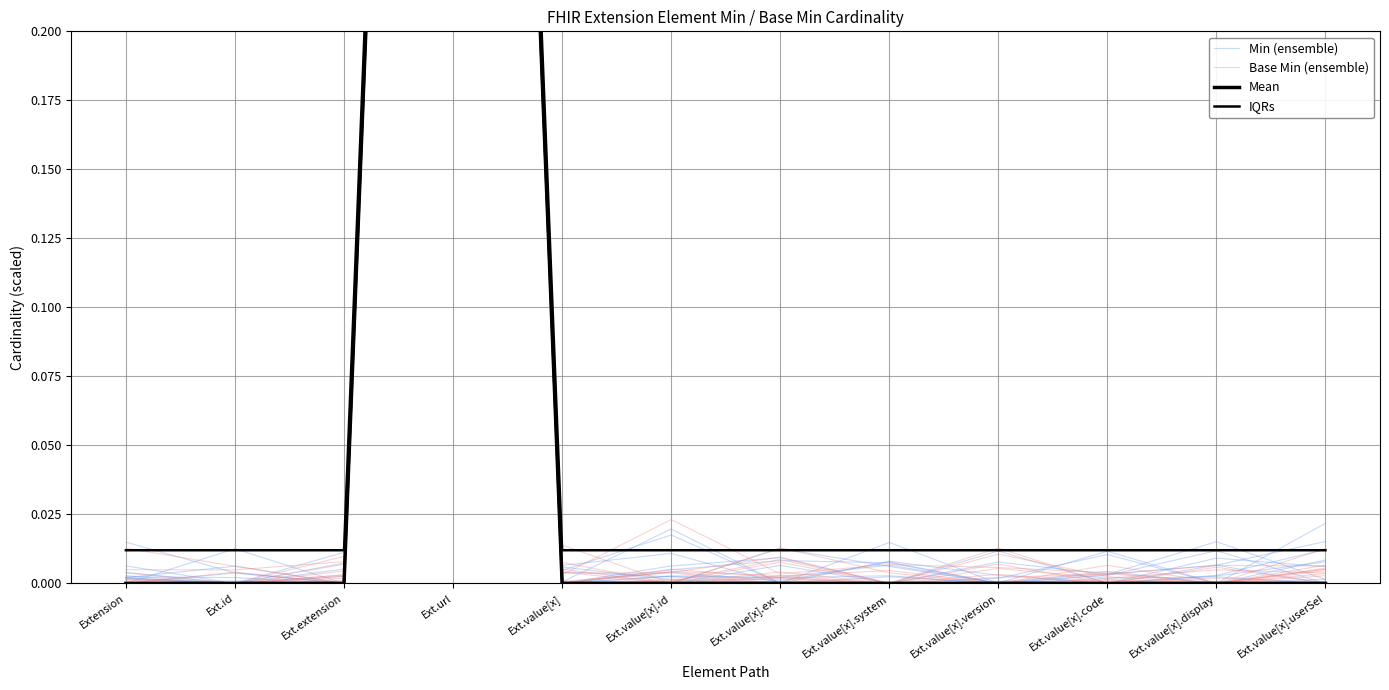

At how many categories does at least one series exceed 0?

12